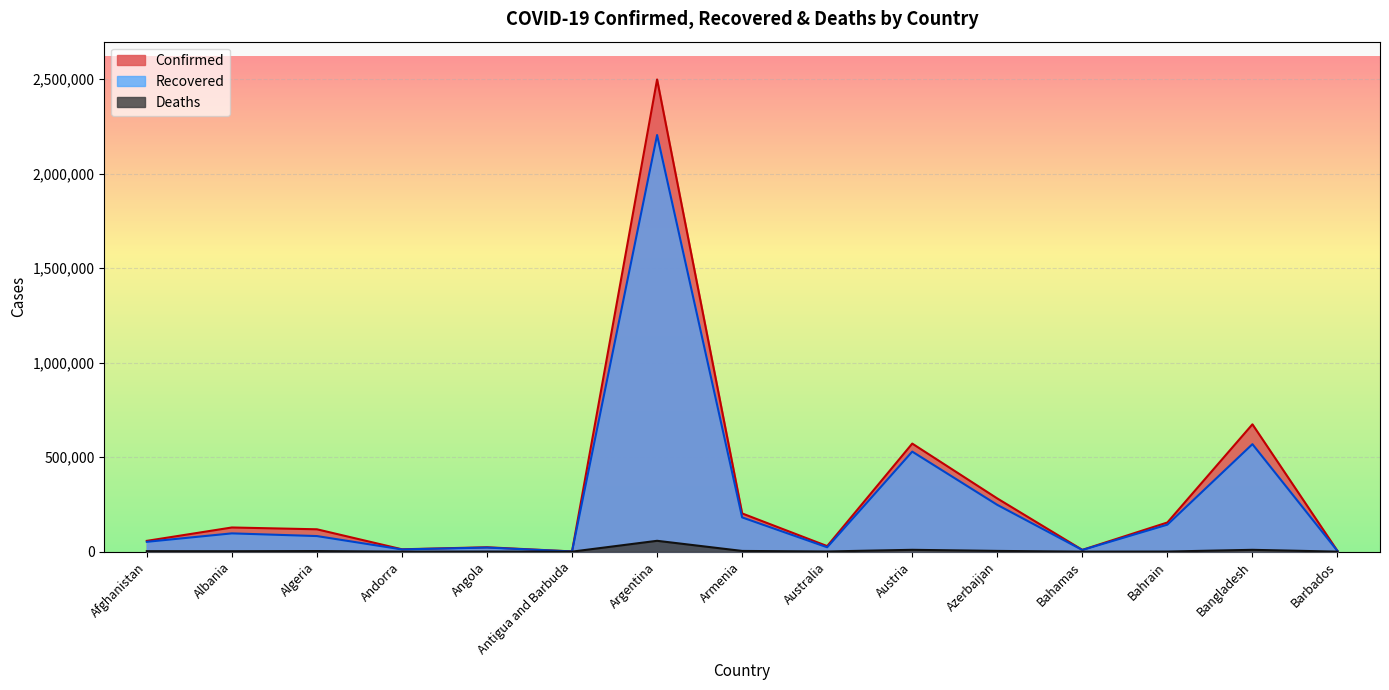

At which category does Deaths reach its first local valley?

Albania